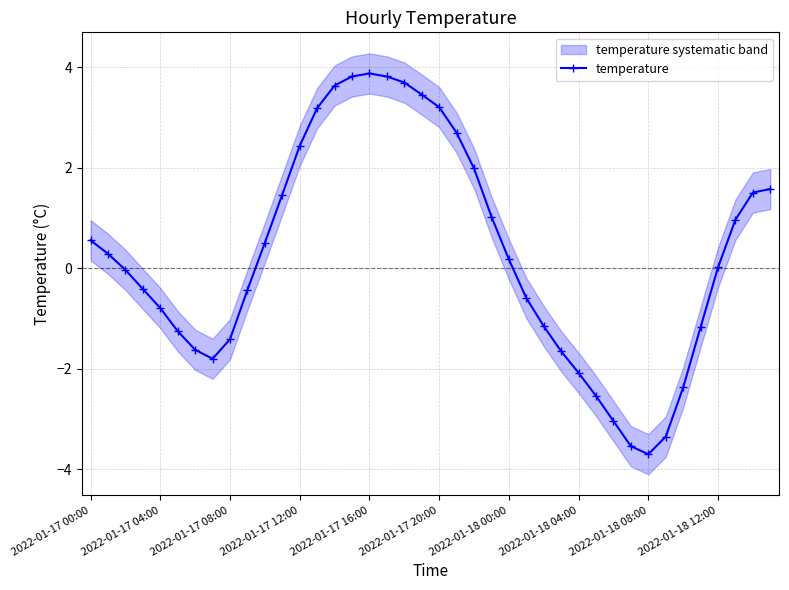

What is the label of the 20th point from the left?

19